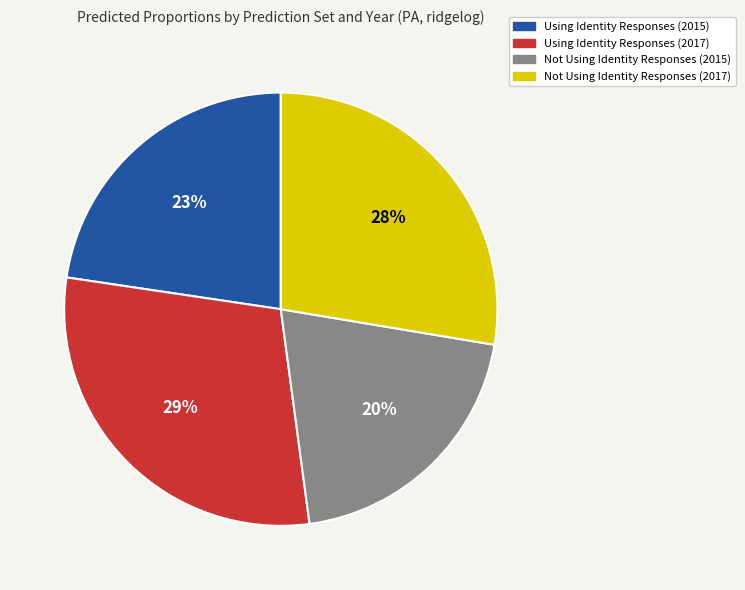

Rank the categories by value from highest to lowest.

Using Identity Responses (2017), Not Using Identity Responses (2017), Using Identity Responses (2015), Not Using Identity Responses (2015)